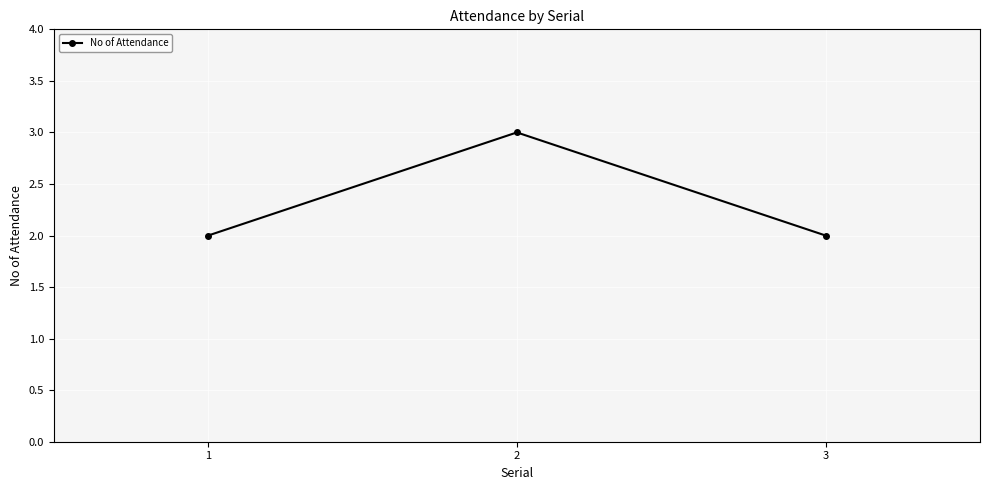

Reading left to right, transcribe all the data shown in this chart.

2	3	2